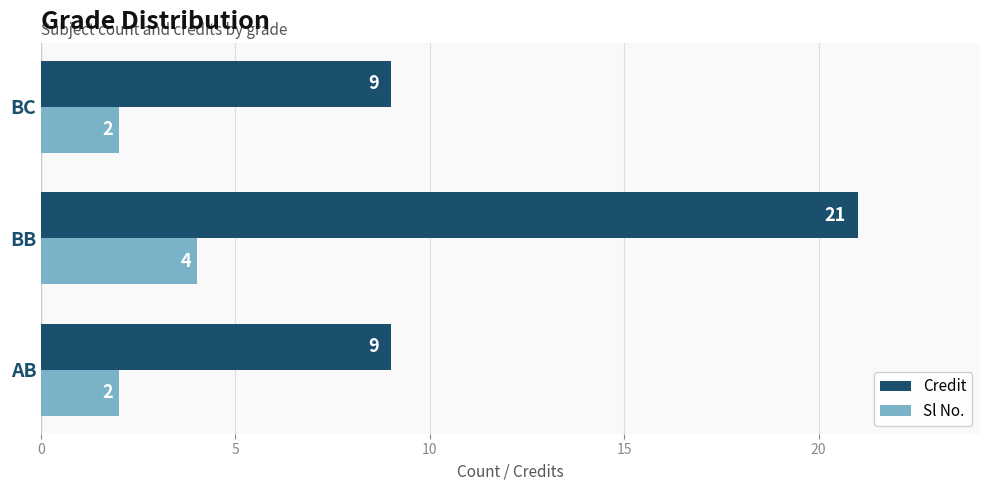

Count the Sl No. values in the range 2 to 4.

3